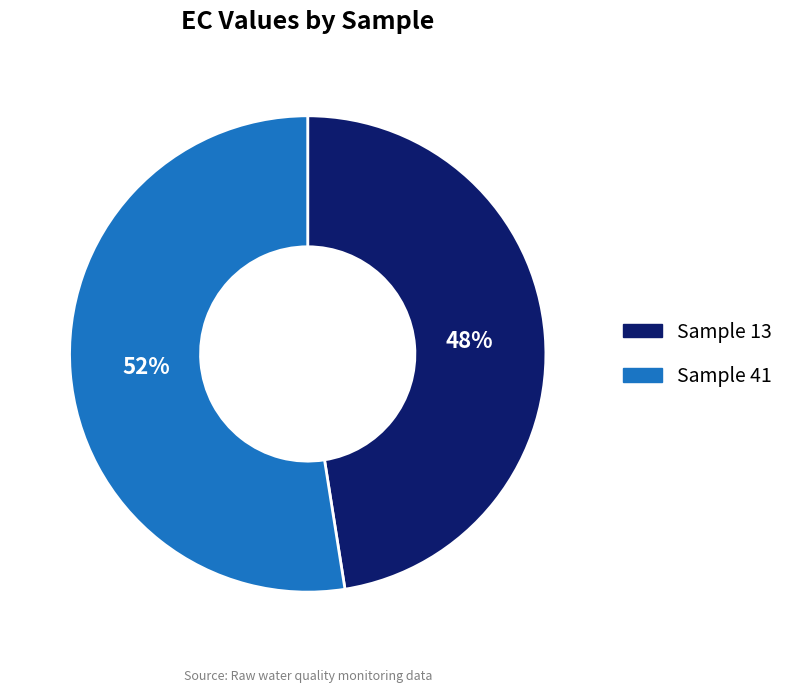

The Sample 13 slice represents 55% of the pie. True or false?

False